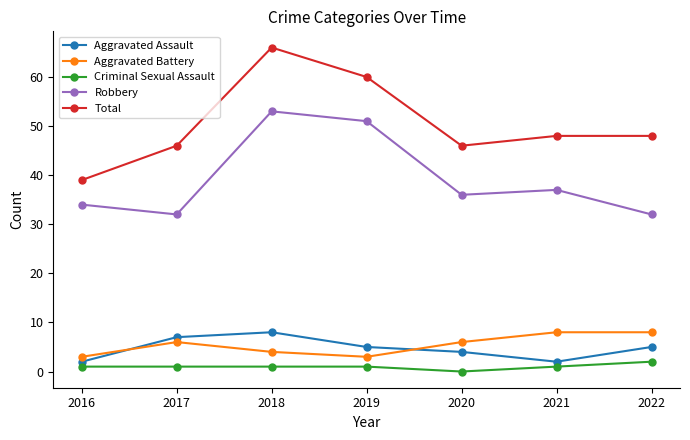

What is the average value of the Aggravated Assault series?

5